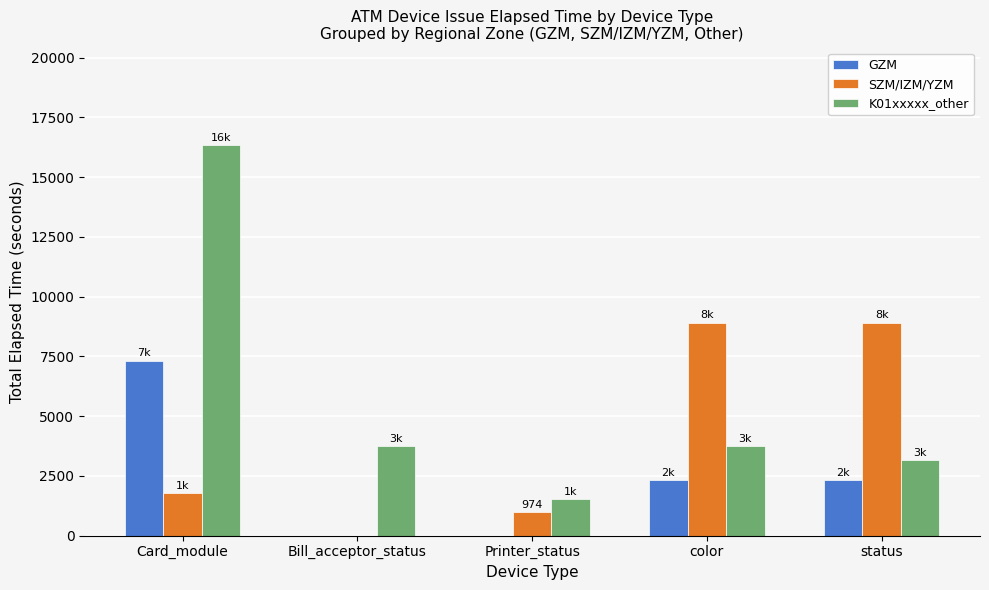

What is the sum of the SZM/IZM/YZM values at Bill_acceptor_status and Printer_status?

974